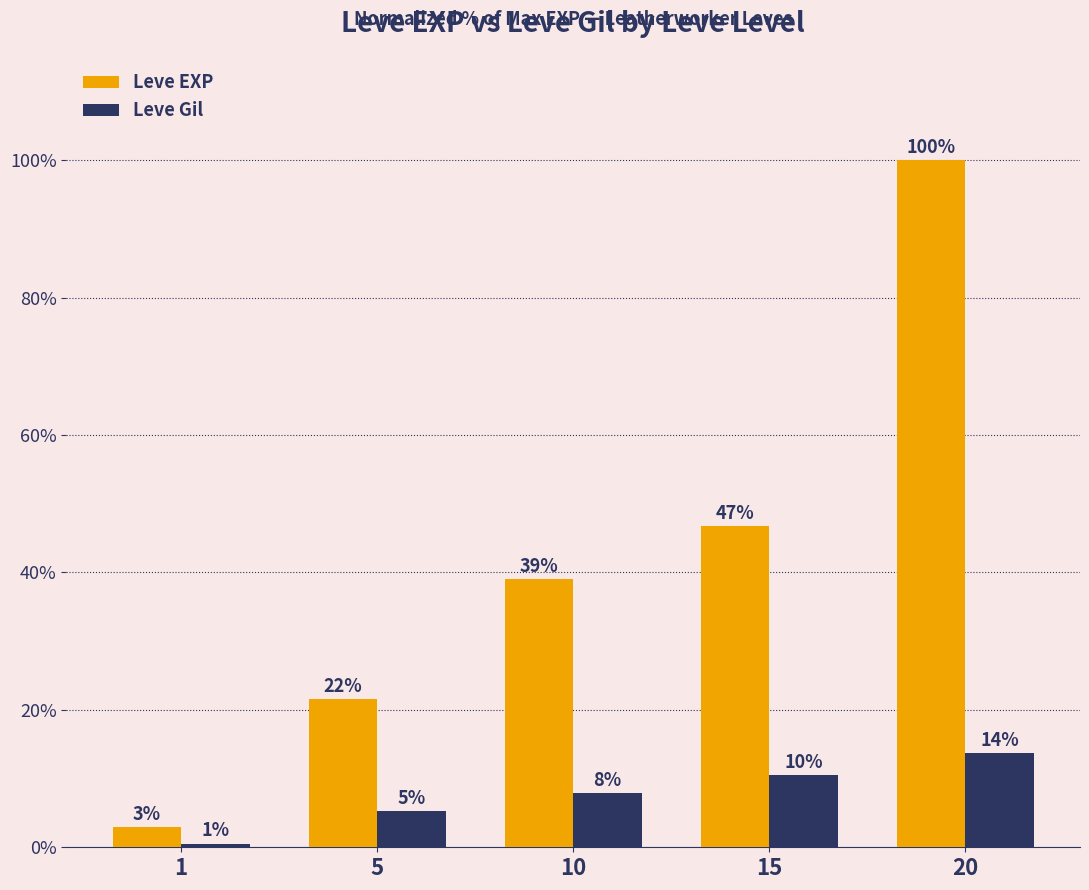

How many groups of bars are there?

5